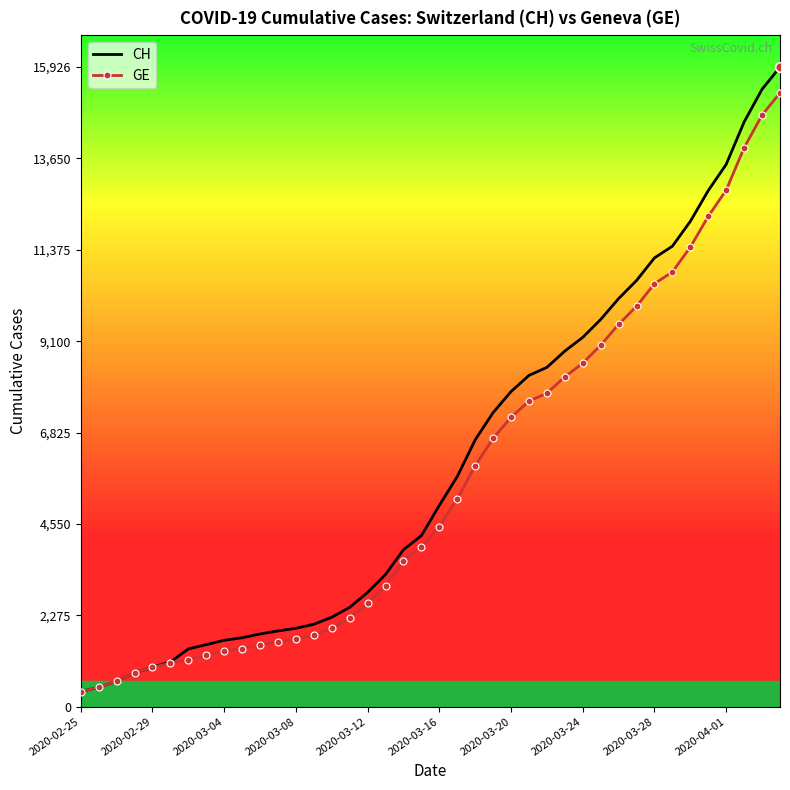

What is the value of the GE point at the 38th from the left?

13919